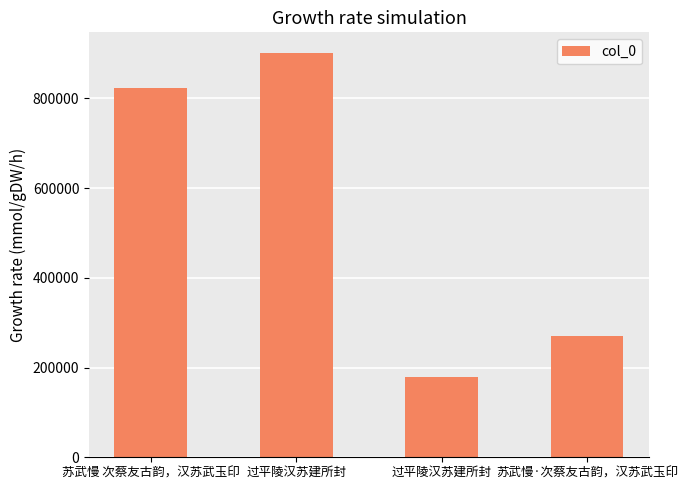

Does the chart contain any negative values?

No